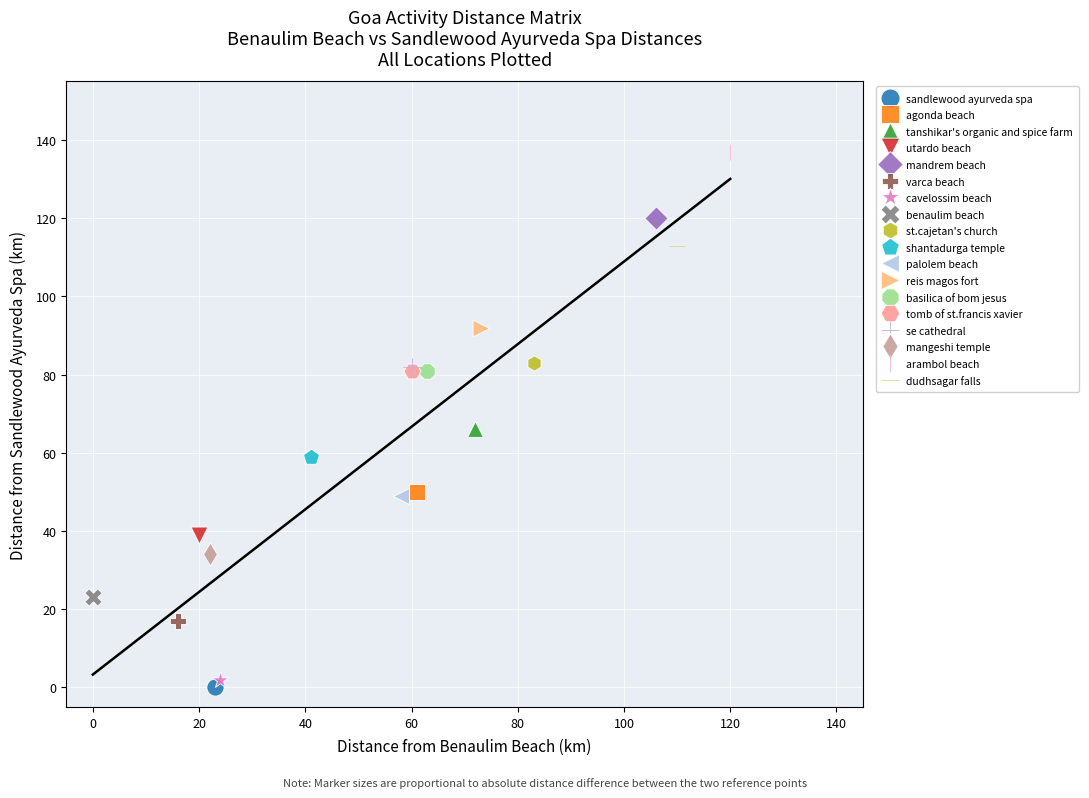

What are all the series names shown in the legend?

sandlewood ayurveda spa, agonda beach, tanshikar's organic and spice farm, utardo beach, mandrem beach, varca beach, cavelossim beach, benaulim beach, st.cajetan's church, shantadurga temple, palolem beach, reis magos fort, basilica of bom jesus, tomb of st.francis xavier, se cathedral, mangeshi temple, arambol beach, dudhsagar falls